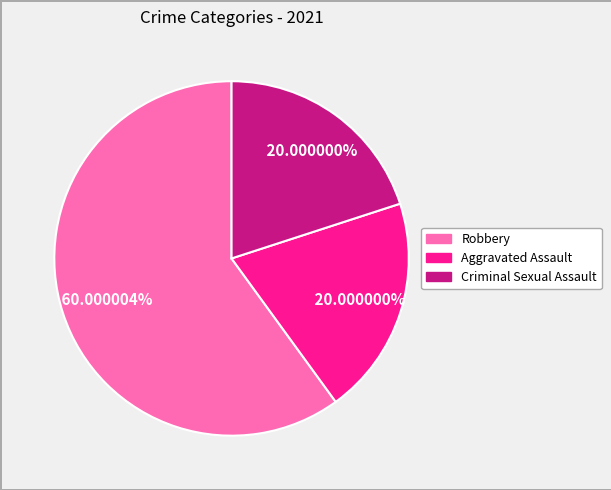

The Aggravated Assault slice represents 20% of the pie. True or false?

True